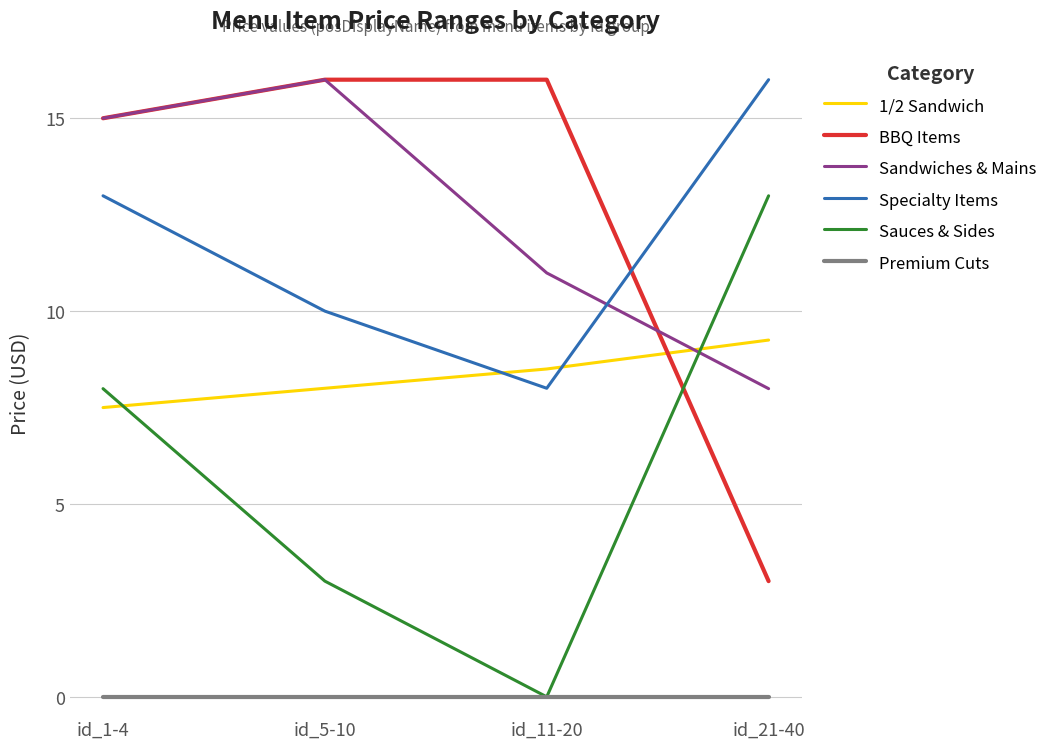

The Sauces & Sides series shows 0.0 at id_11-20. True or false?

True